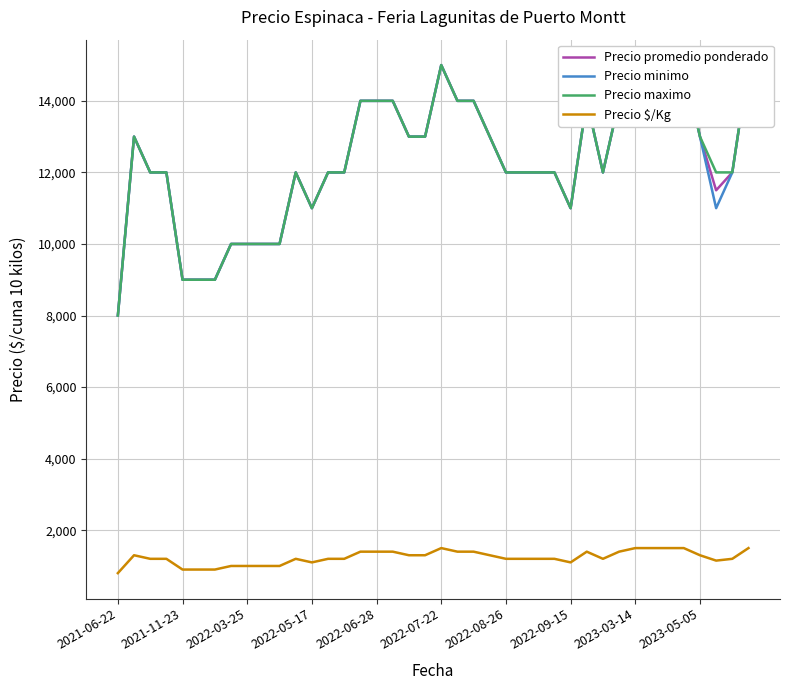

What is the highest value of the Precio $/Kg series?

1500